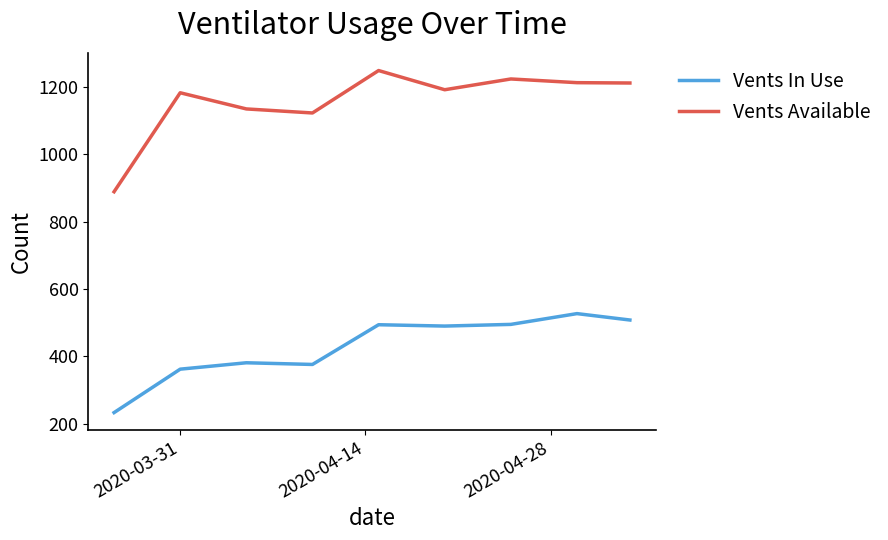

True or false: Vents Available and Vents In Use intersect in this chart.

False